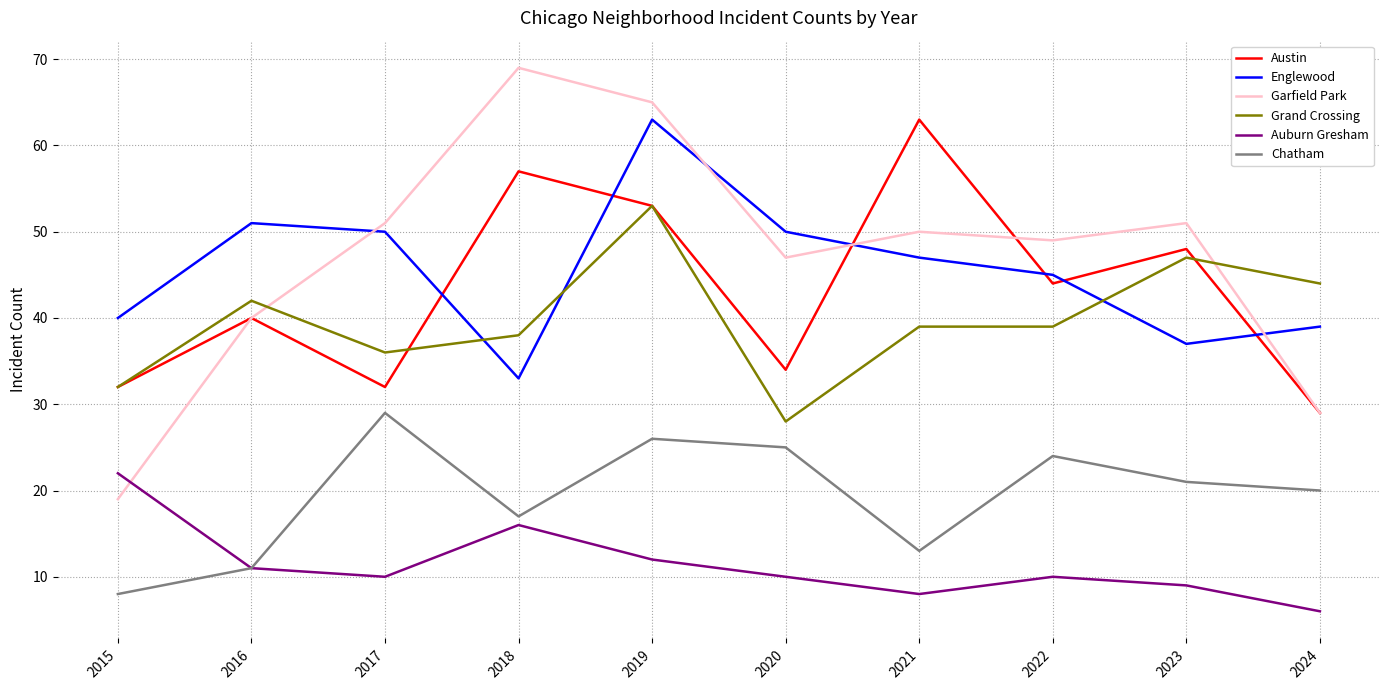

At how many categories does at least one series exceed 57?

3